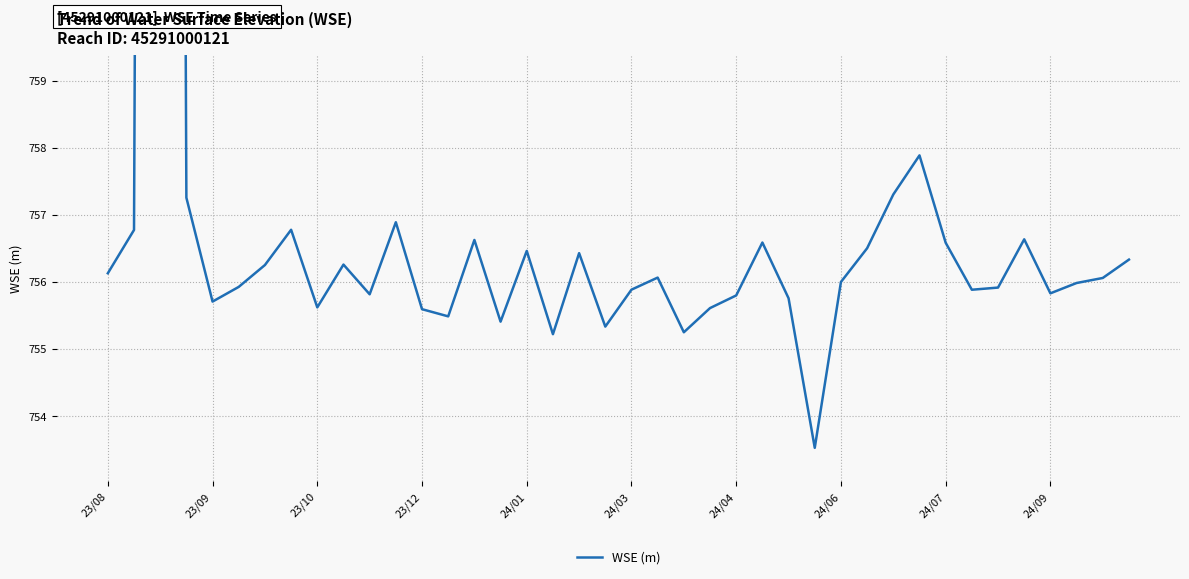

Count the number of values greater than 756.

20